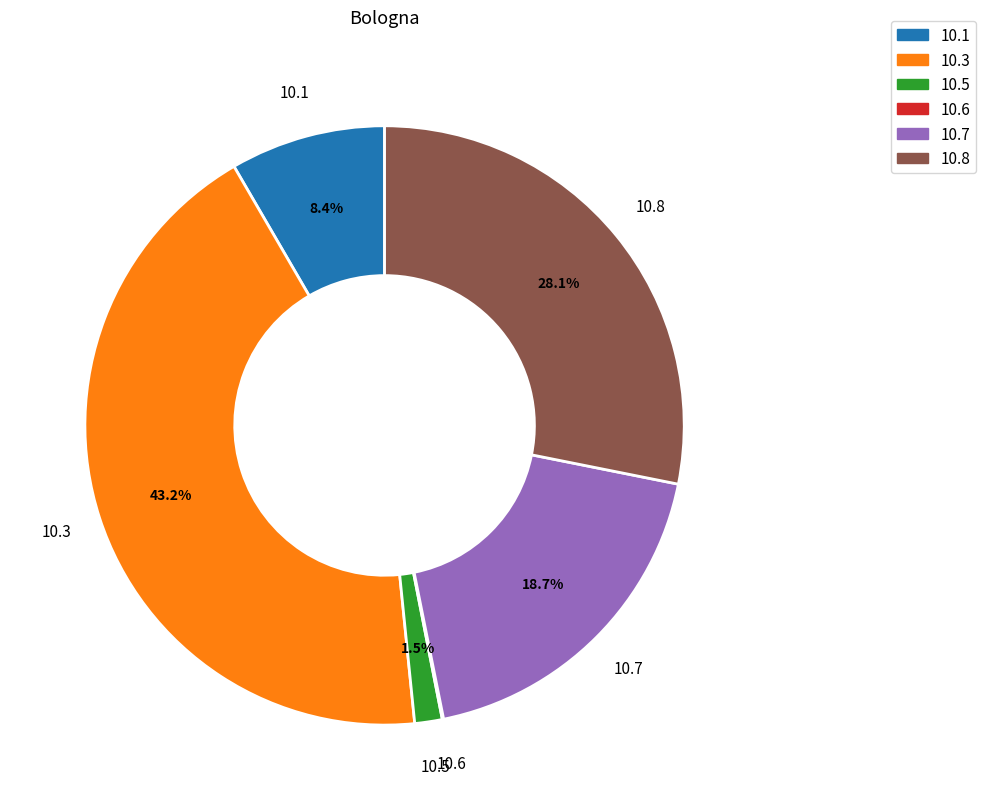

Is there any slice that represents more than half of the pie?

No